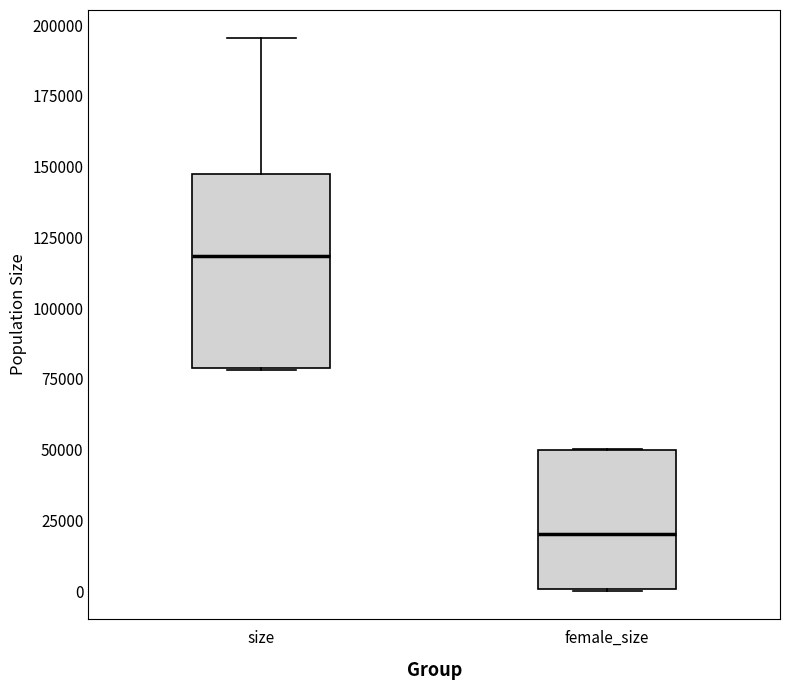

Reading left to right, read every box against the y-axis: the position of its median line, the range the box covers, and the ends of its whiskers. The values are not printed on the chart, so give them approximately, as read against the axis.

size: median 120000, box 80000 to 145000, whiskers 80000 to 195000
female_size: median 20000, box 0 to 50000, whiskers 0 to 50000